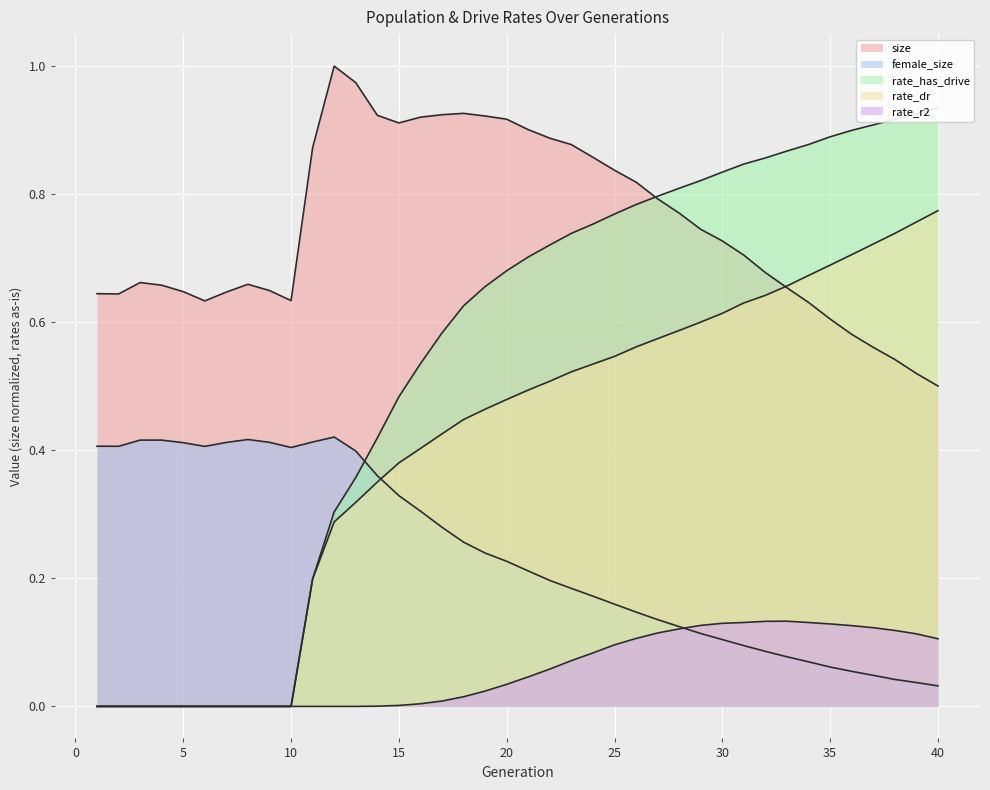

The value of rate_has_drive at 2 is 0.5. True or false?

False